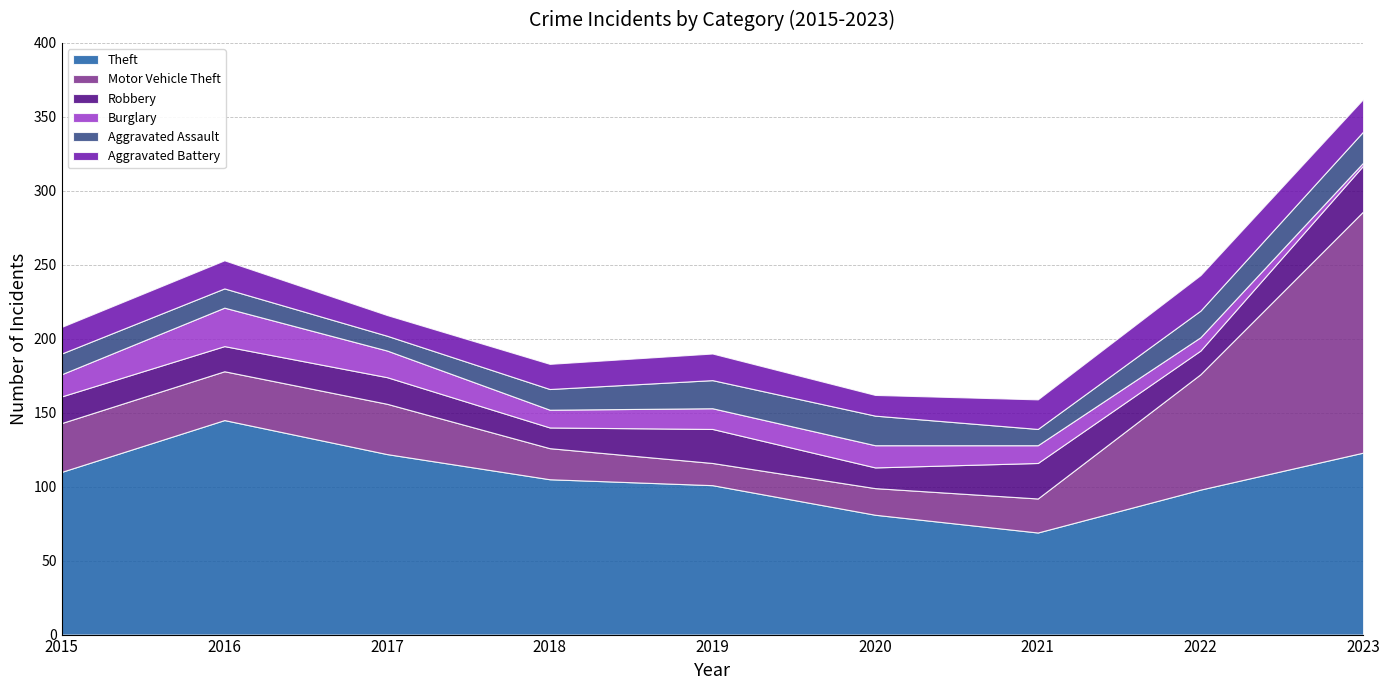

Where is the first local maximum for Robbery?

2017